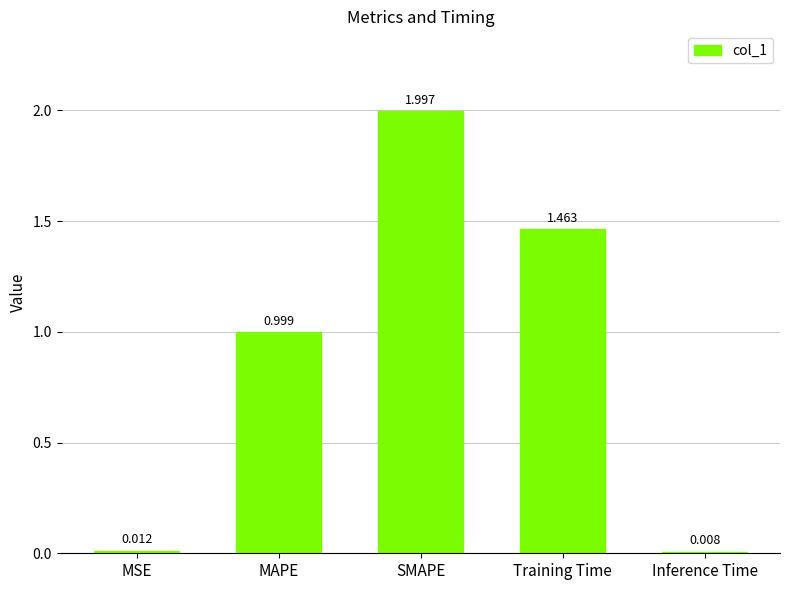

True or false: the data shows 0.5 at MAPE.

False